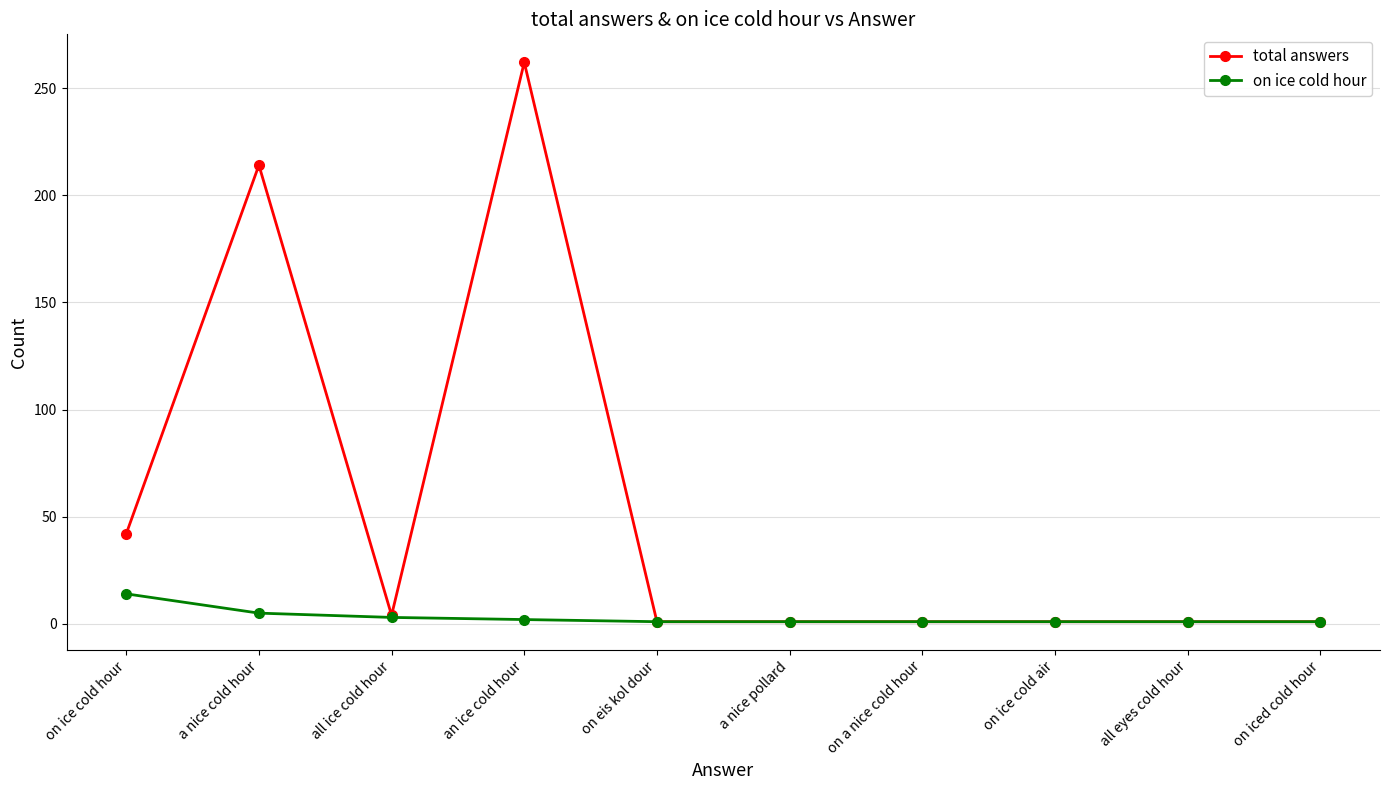

What position from the left is an ice cold hour?

4